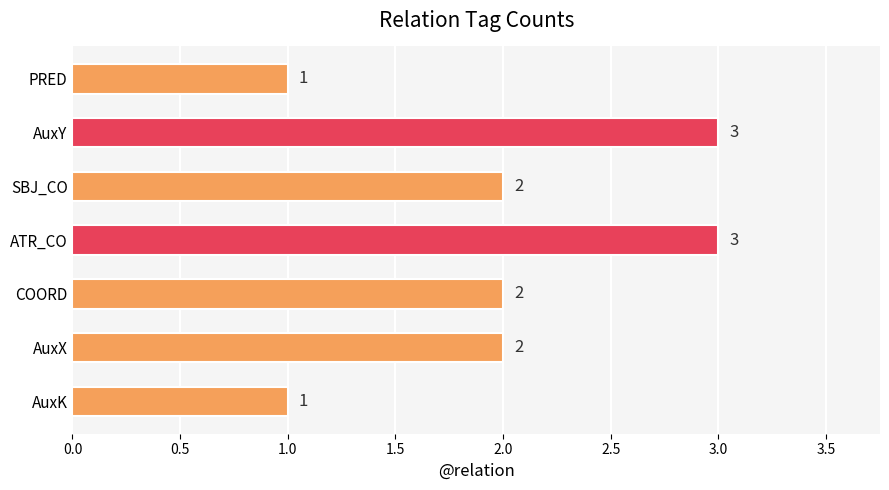

What is the difference between the second highest and minimum values?

2